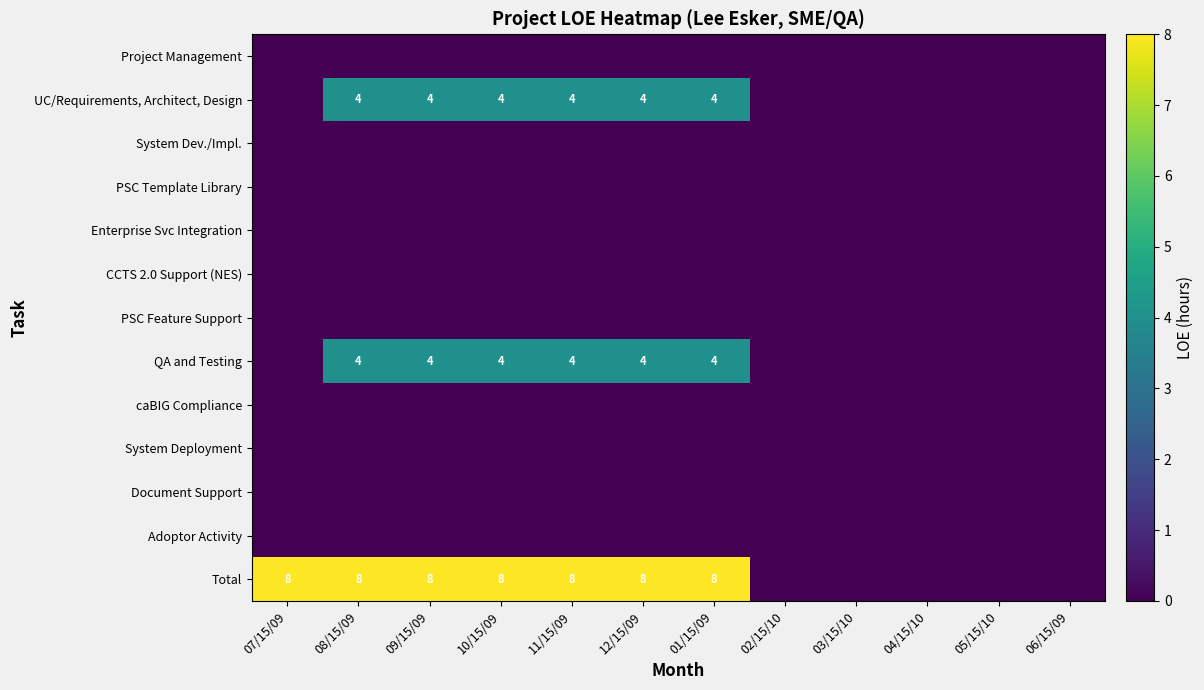

Is it true that Total equals 4 at 09/15/09?

False